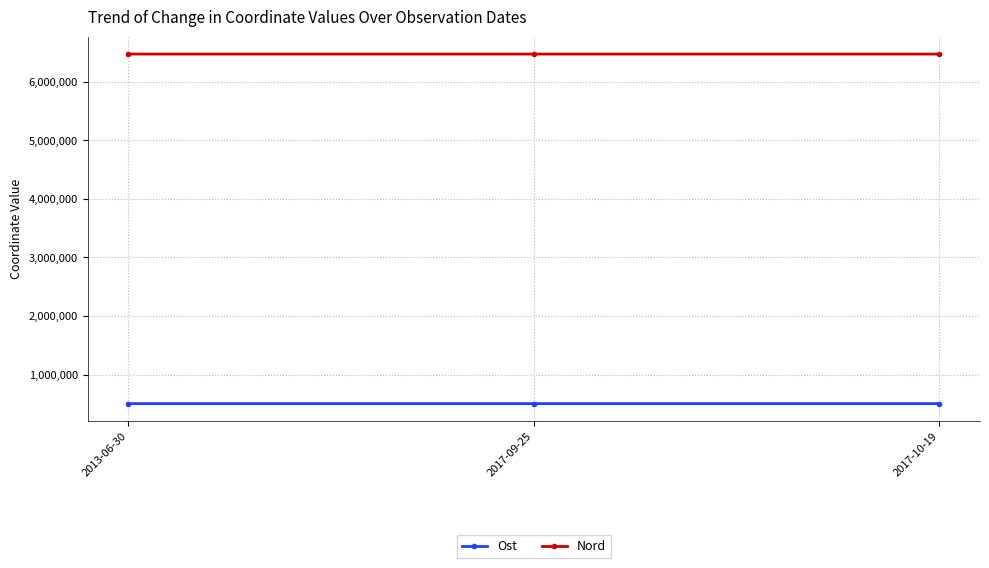

What is the spread (max minus min) of values at 2017-10-19?

5958245.5